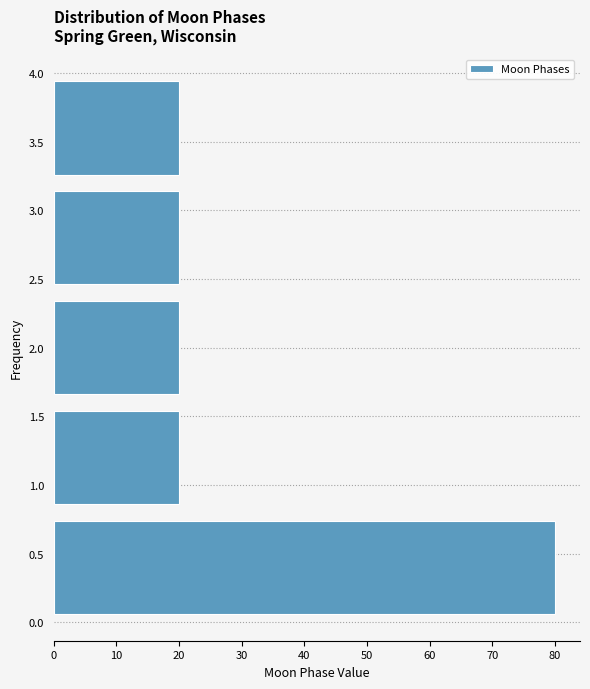

Which range on the y-axis has the longest bar?

0.0 to 0.8